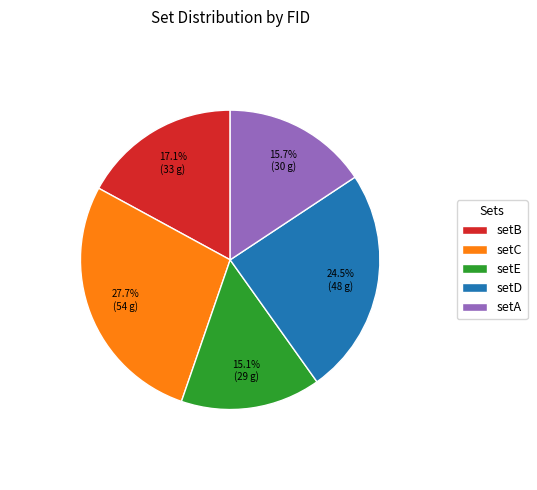

Which slice is the largest?

setC